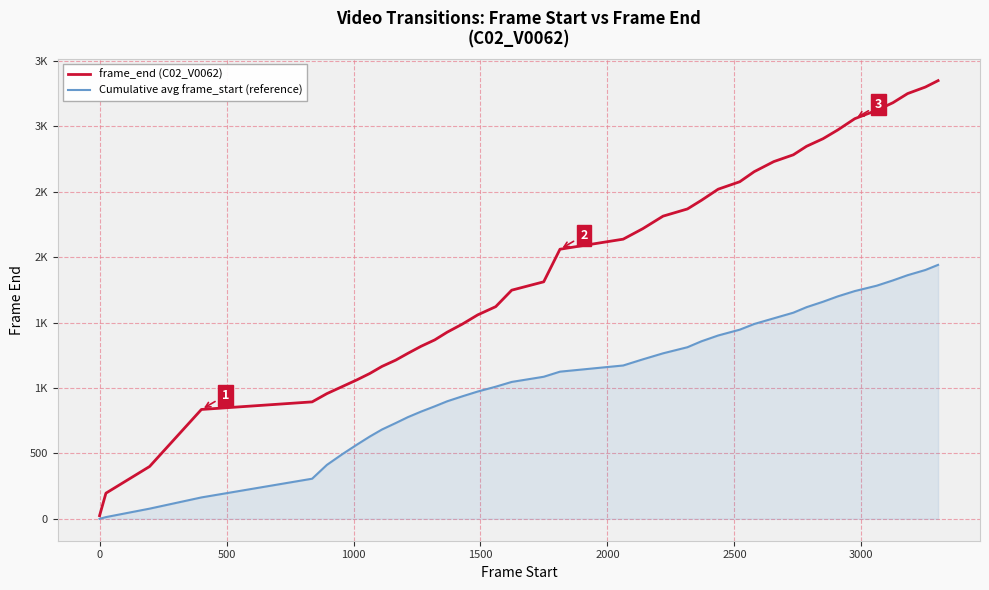

What are all the series names shown in the legend?

frame_end (C02_V0062), Cumulative avg frame_start (reference)